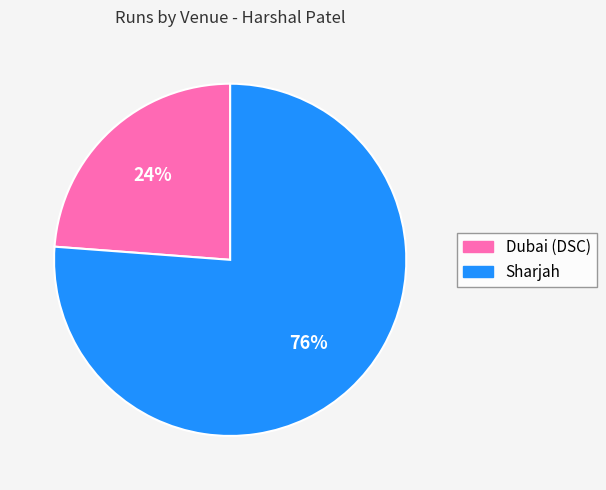

Do Sharjah and Dubai (DSC) together represent more than half of the pie?

Yes